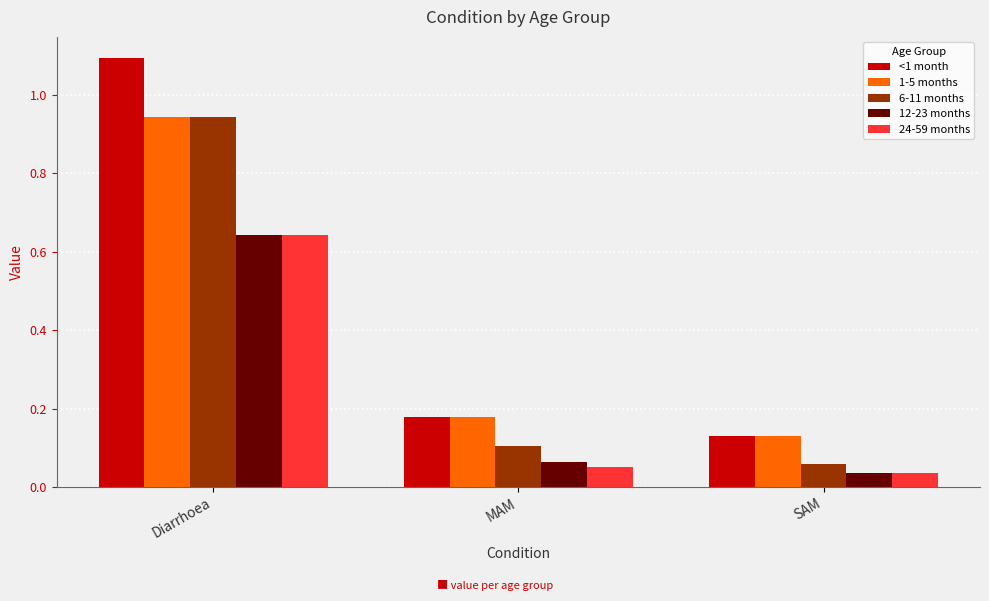

What is the total value across all series at Diarrhoea?

4.3